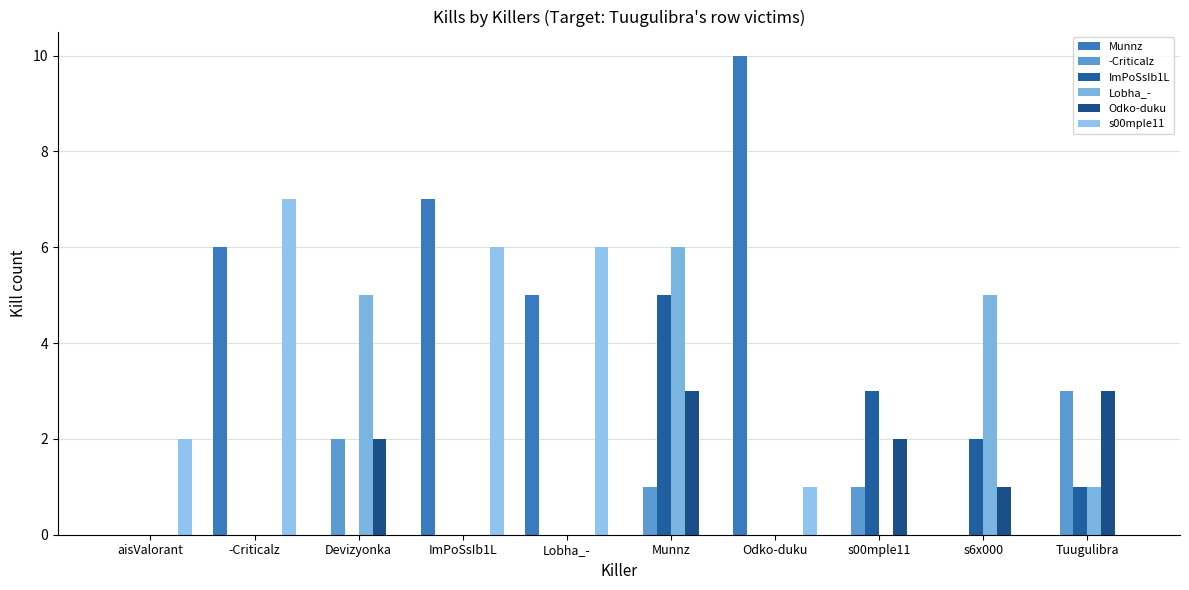

Reading left to right, extract all data points from this chart.

Munnz: 0	6	0	7	5	0	10	0	0	0
-Criticalz: 0	0	2	0	0	1	0	1	0	3
ImPoSsIb1L: 0	0	0	0	0	5	0	3	2	1
Lobha_-: 0	0	5	0	0	6	0	0	5	1
Odko-duku: 0	0	2	0	0	3	0	2	1	3
s00mple11: 2	7	0	6	6	0	1	0	0	0